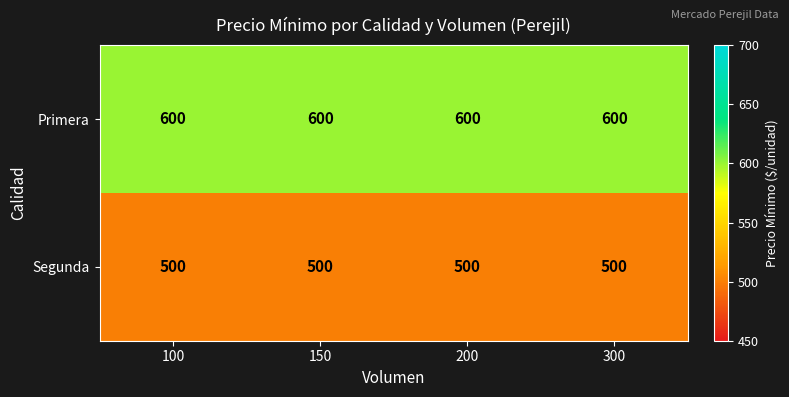

Is it true that Primera equals 600 at 200?

True